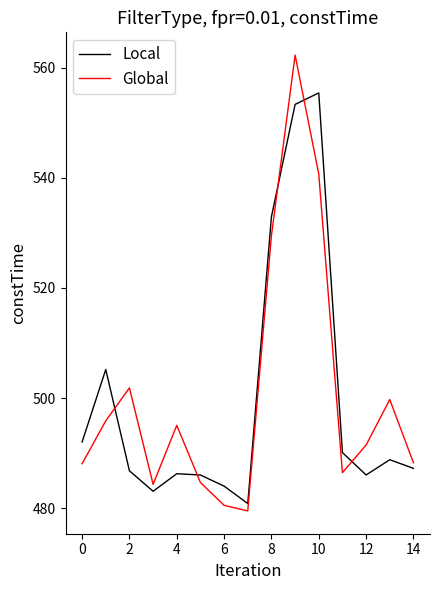

How many interior local valleys does the Global series have?

3